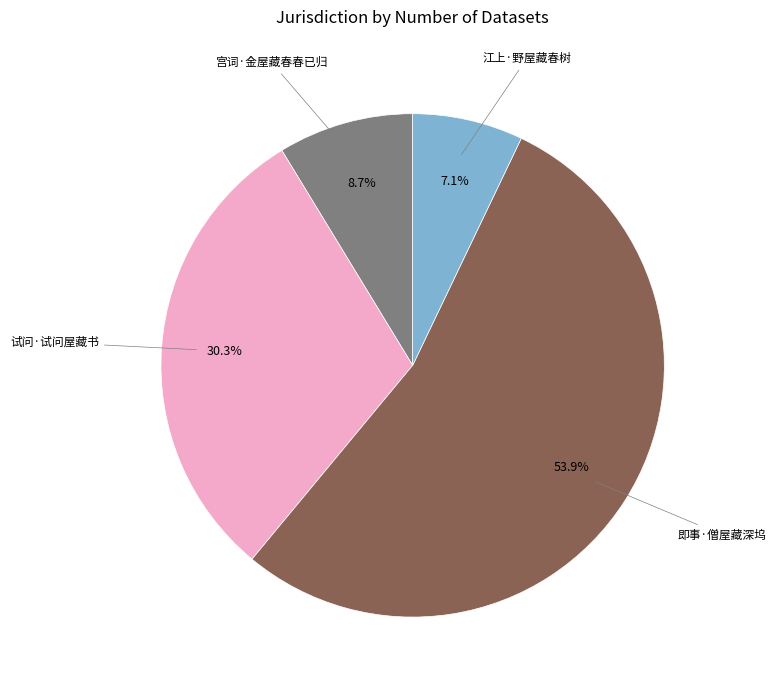

What is the smallest slice in the pie chart?

江上·野屋藏春树